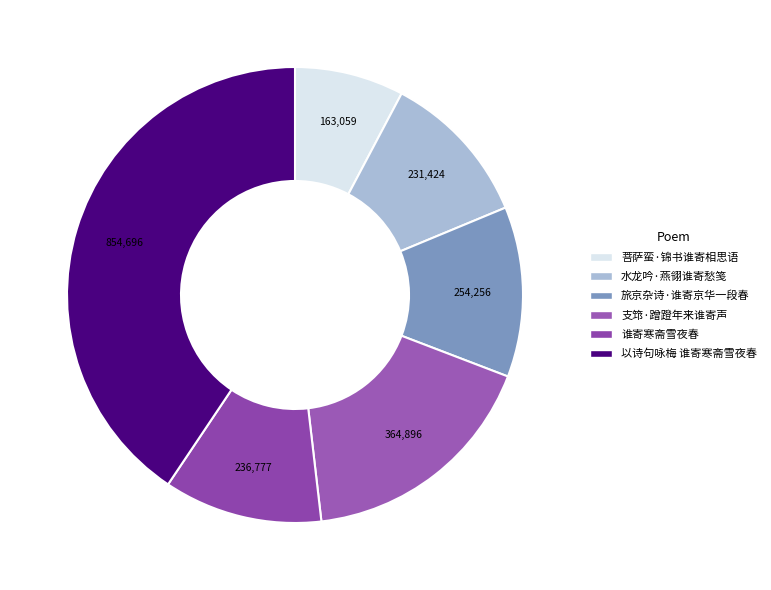

Is there any slice that represents more than half of the pie?

No